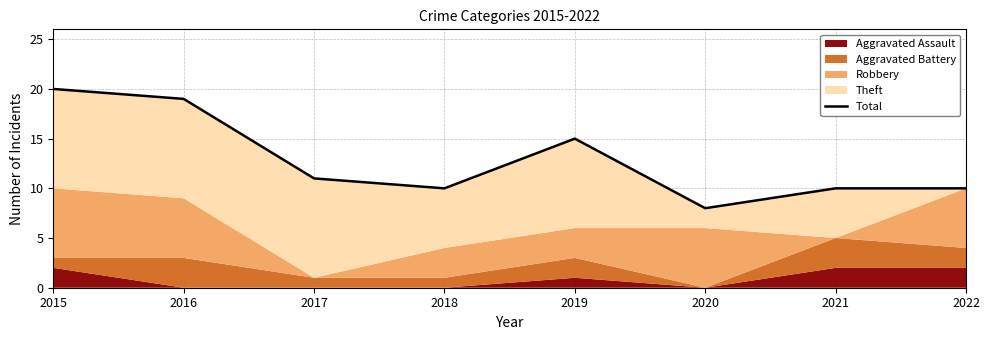

At which label does the data first exceed 11?

2015